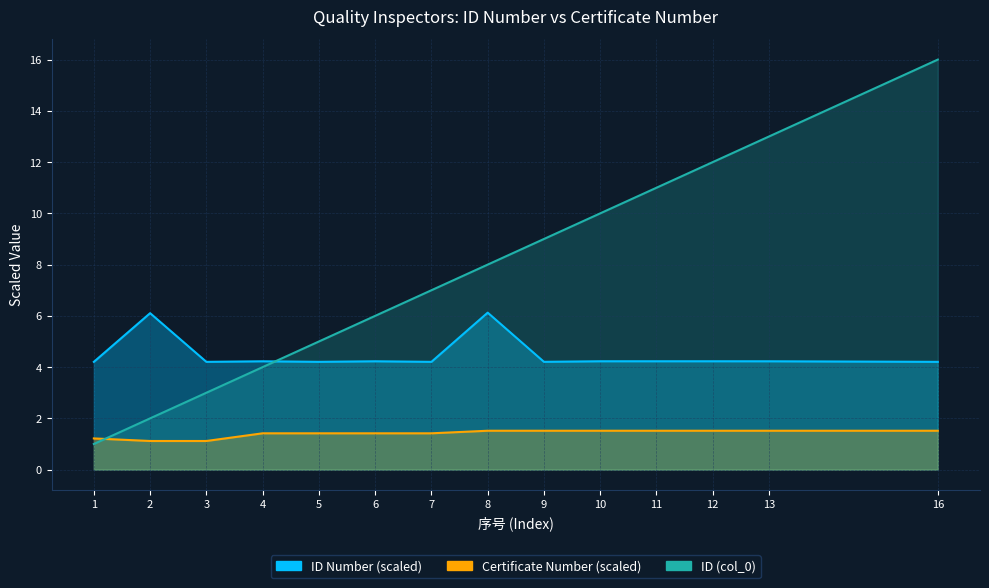

Where is the first local minimum for Certificate Number (scaled)?

3